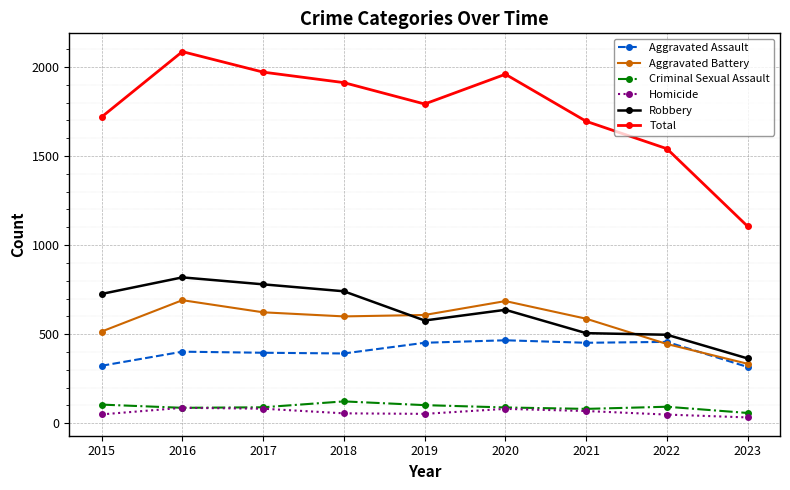

How many interior local peaks does the Total series have?

2